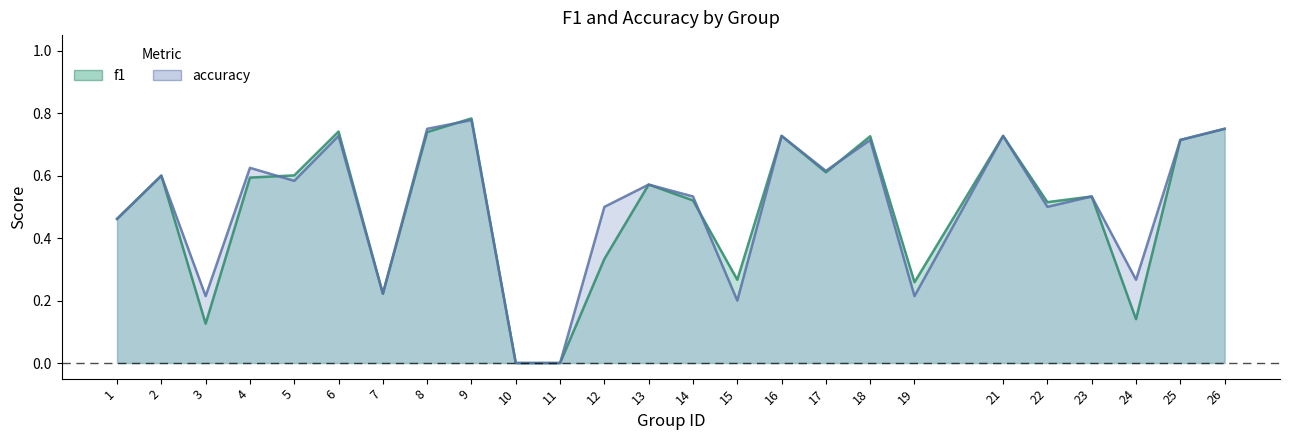

How many interior local valleys does the accuracy series have?

8